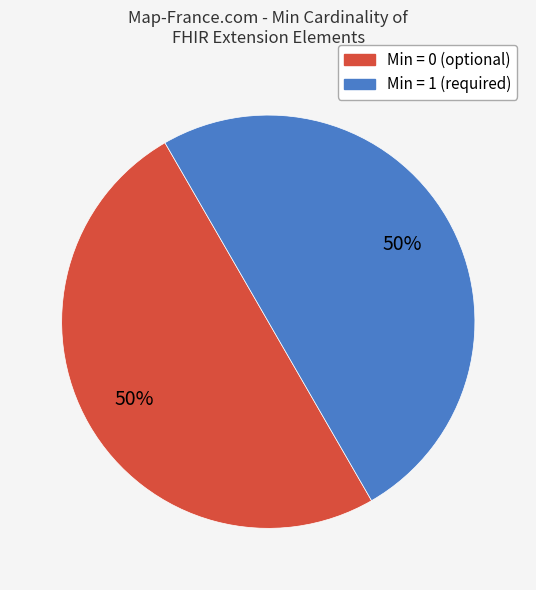

To the nearest percent, what is the average slice percentage?

50%